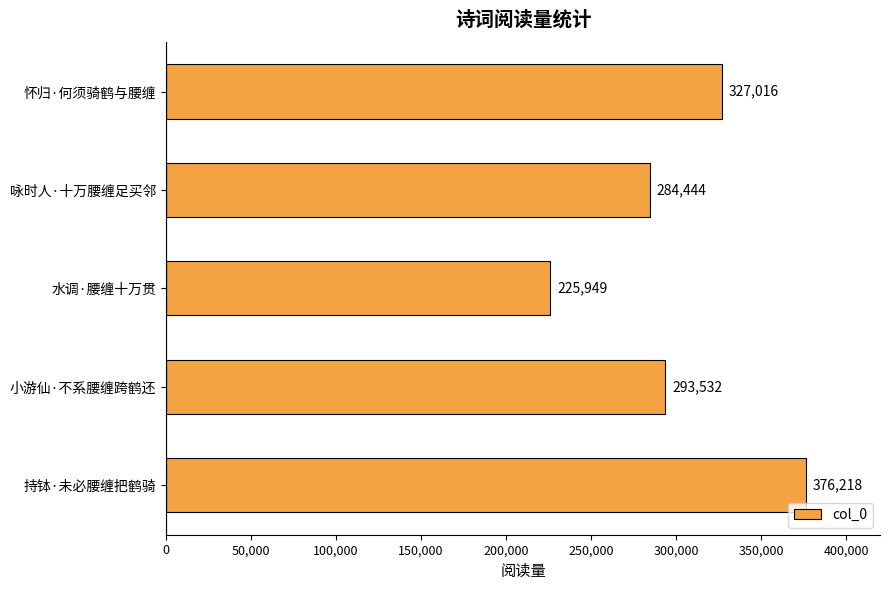

What is the change in value from 持钵·未必腰缠把鹤骑 to 小游仙·不系腰缠跨鹤还?

-82686